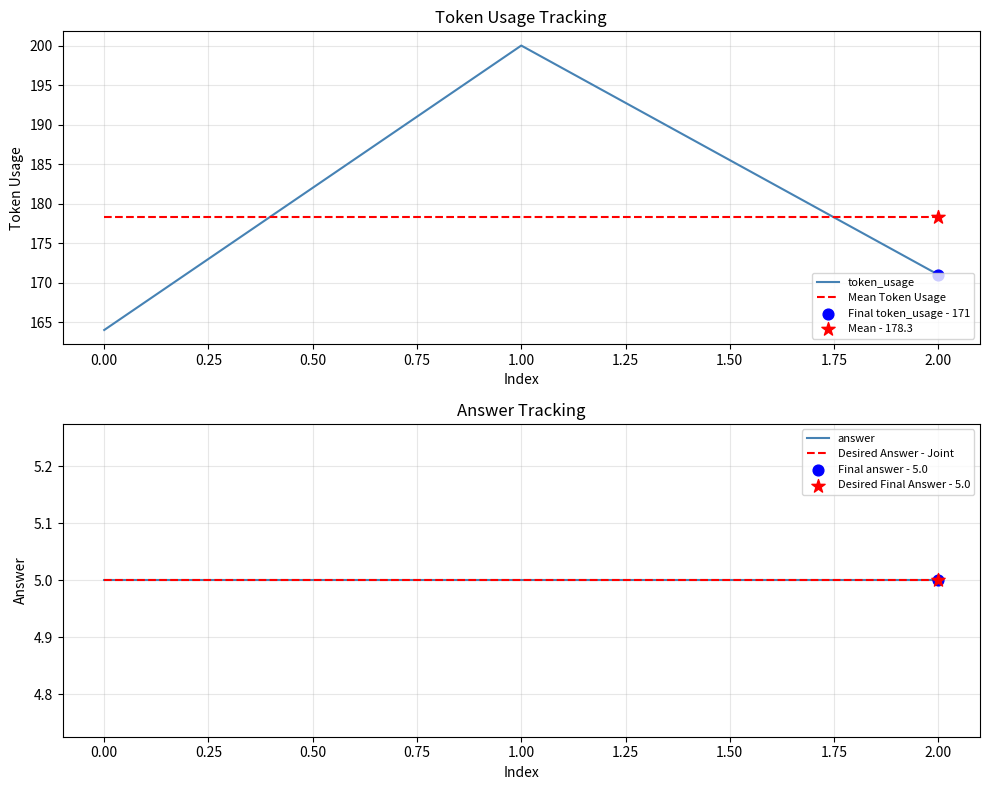

Which series reaches the minimum Y coordinate?

answer